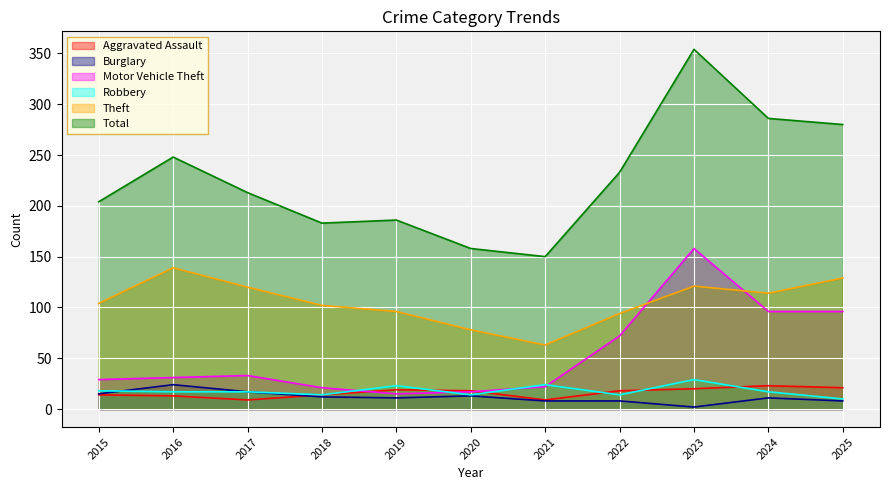

How many data points in Total are less than 213?

5